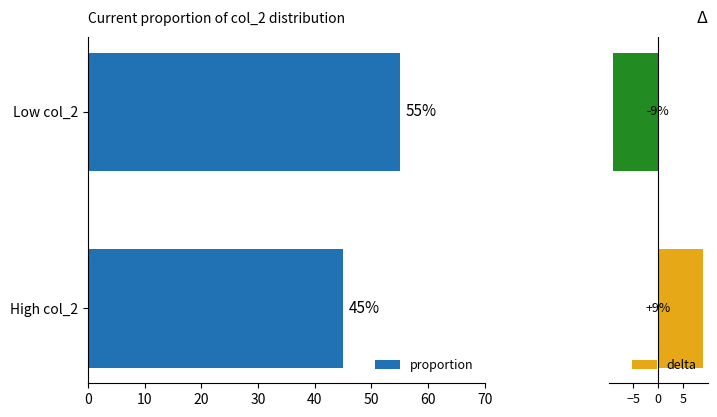

Reading left to right, transcribe all the data shown in this chart.

proportion: 45	55
delta: 9	-9